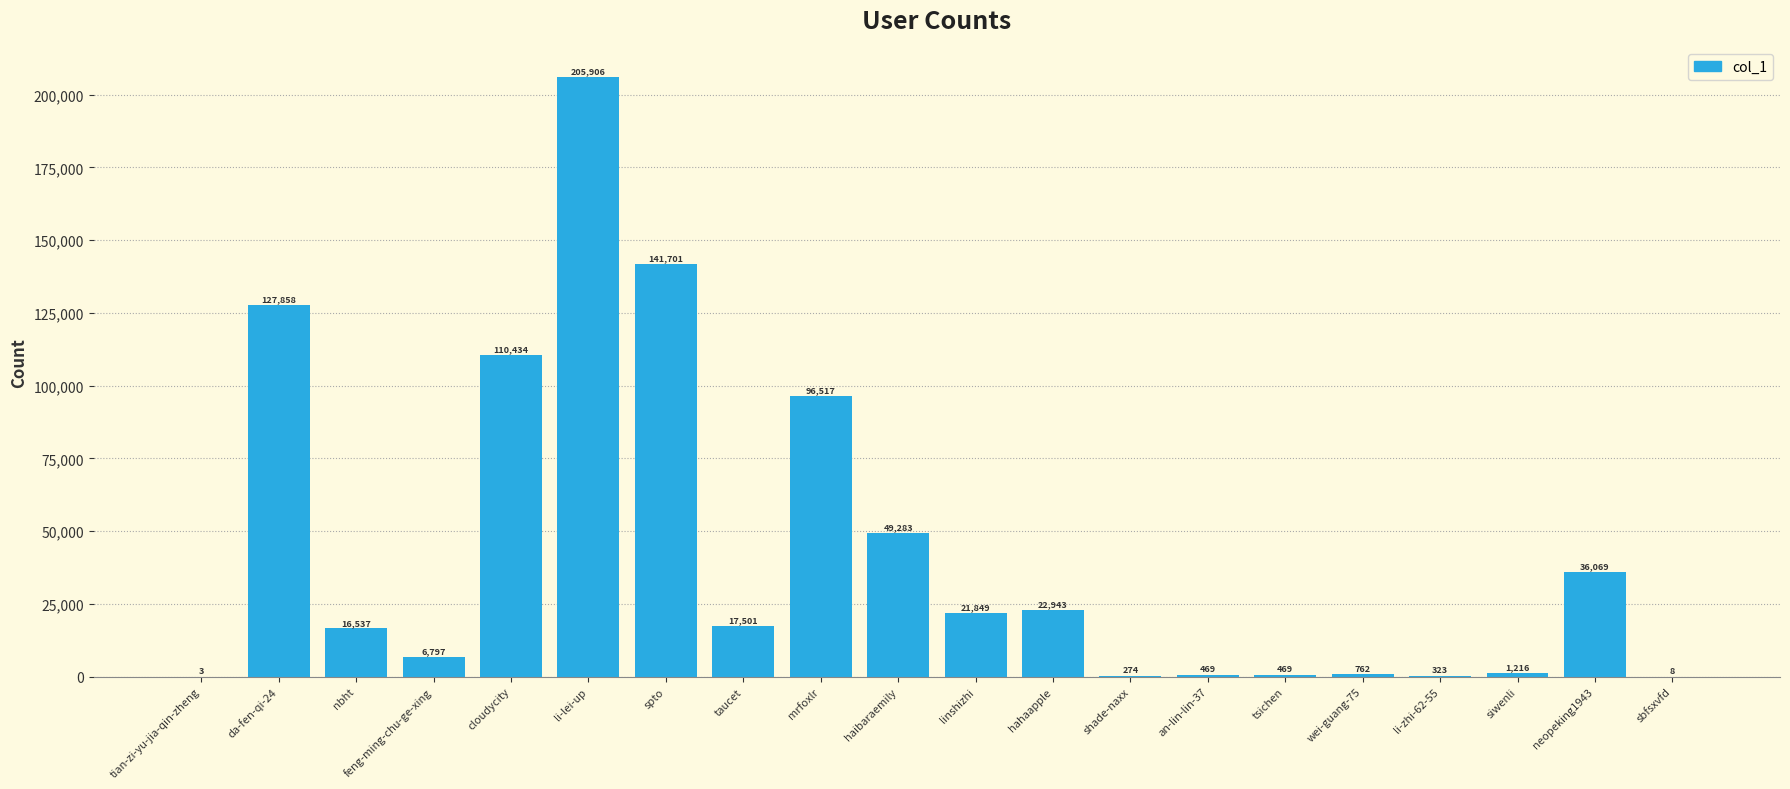

Which category has the highest value across all series?

li-lei-up